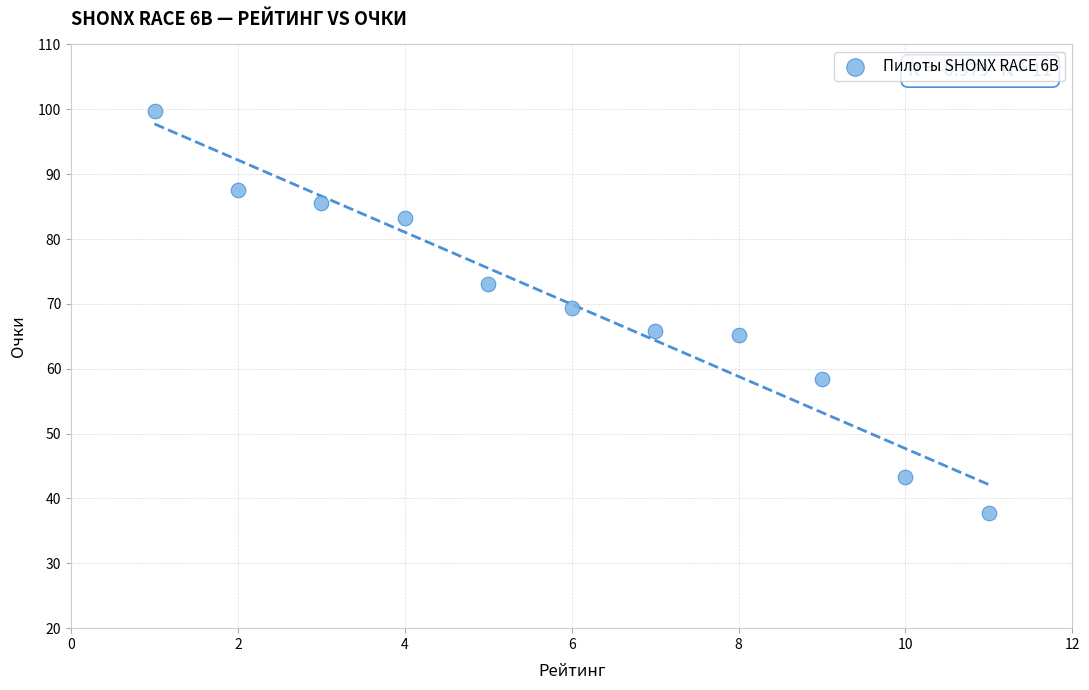

What is the average X value?

6.0